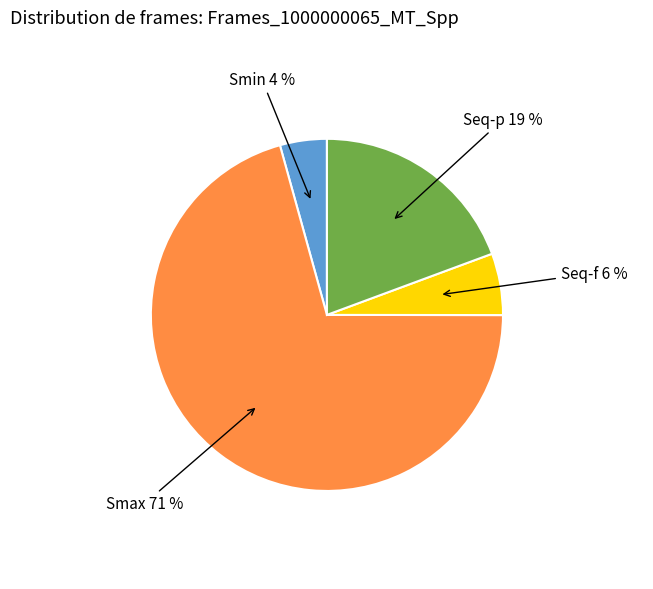

Which category has the biggest portion of the pie?

Smax